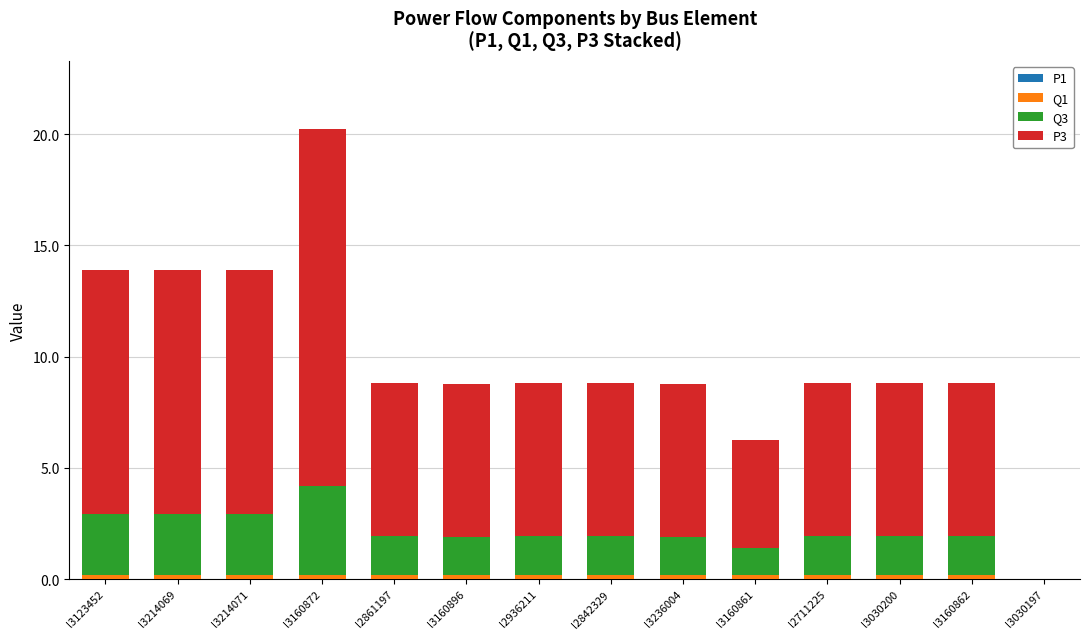

At which category is the sum across all series the highest?

l3160872